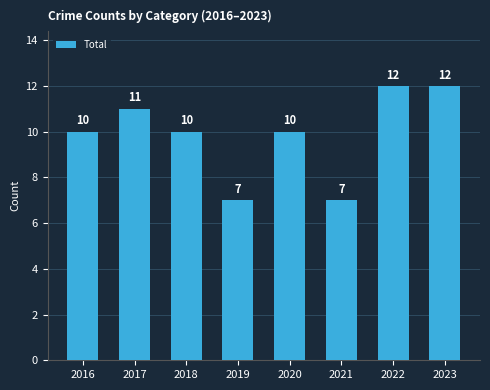

What is the value of the 6th bar from the left?

7